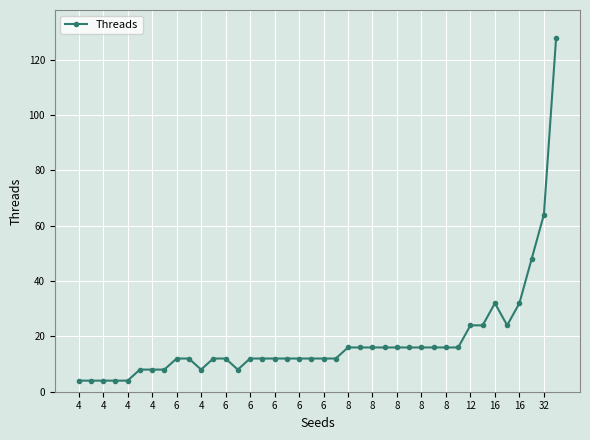

What is the difference between the maximum and minimum values?

124